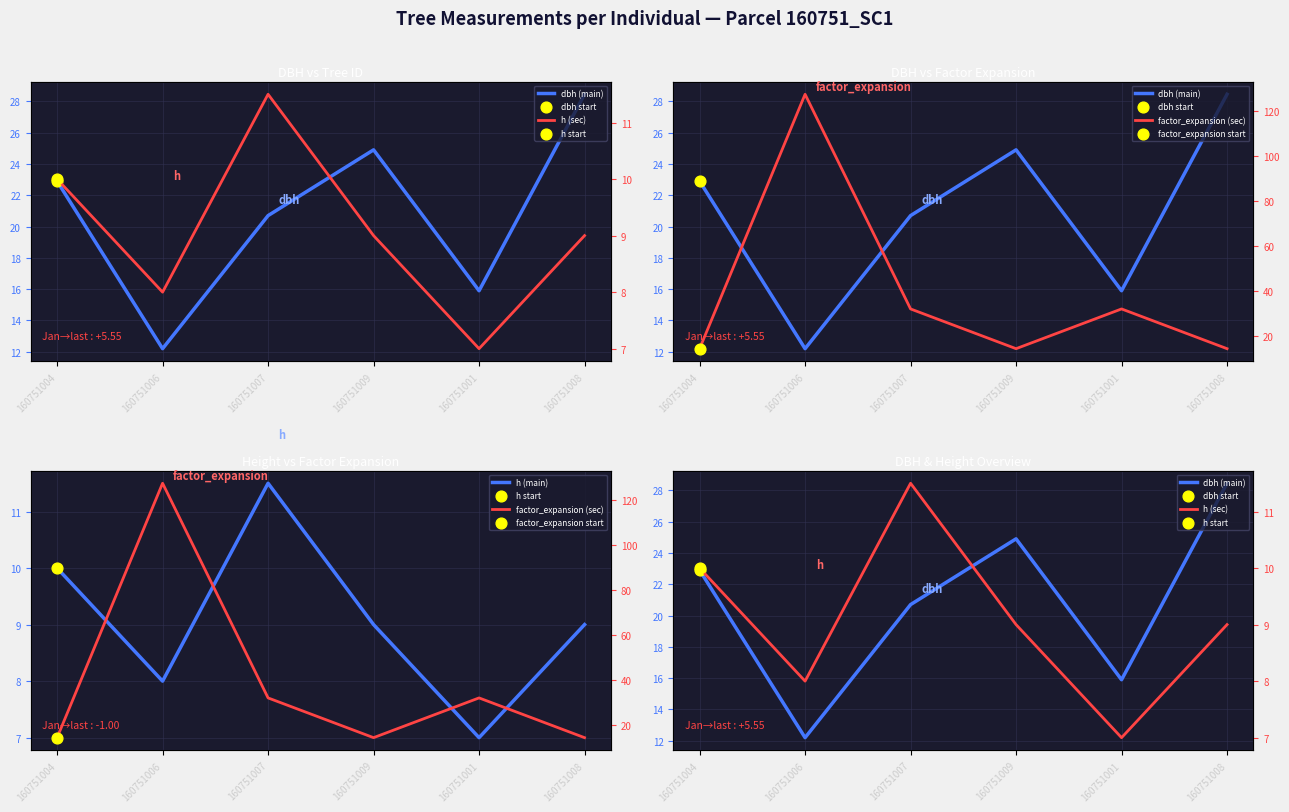

What are all the series names shown in the legend?

dbh (main), h (main), h (sec), factor_expansion (sec)